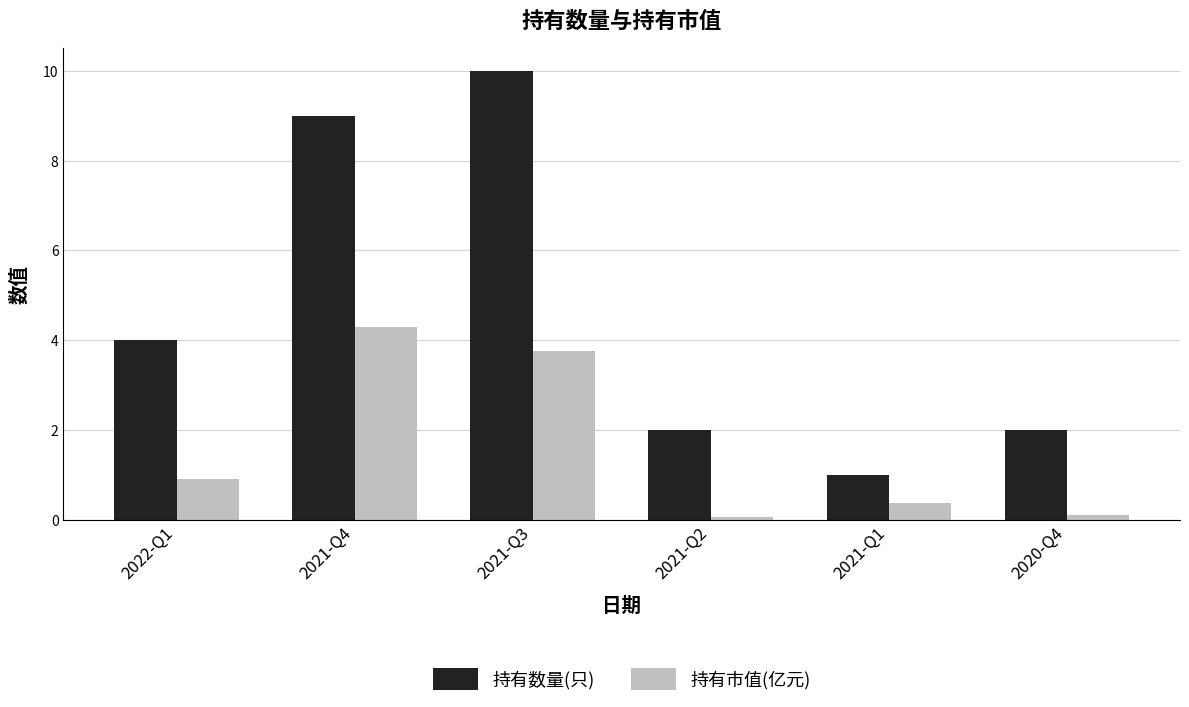

What is the difference between the 持有市值(亿元) values at 2022-Q1 and 2020-Q4?

0.8